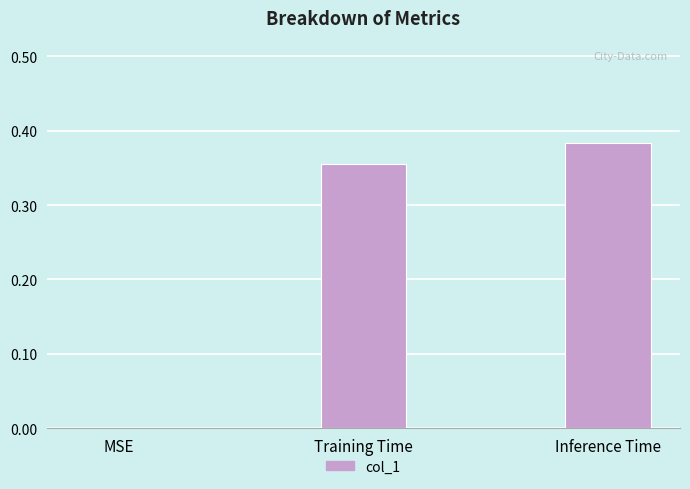

True or false: the data shows 0.1 at MSE.

False